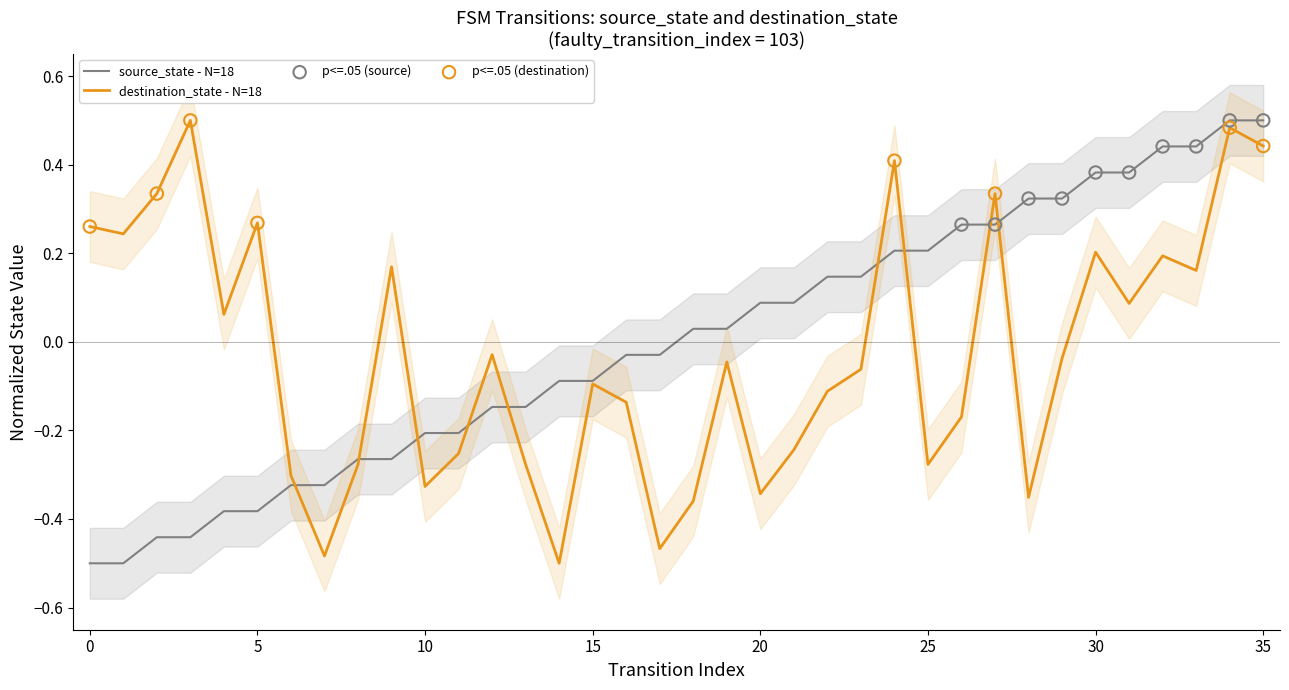

Which series reaches the minimum Y coordinate?

source_state